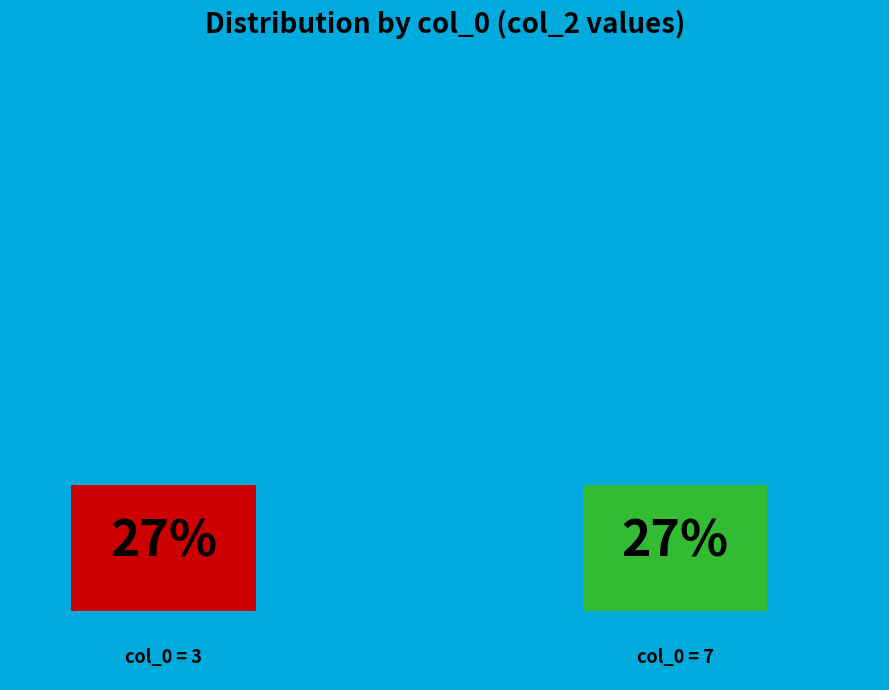

To the nearest percent, what portion does 7 represent?

27%